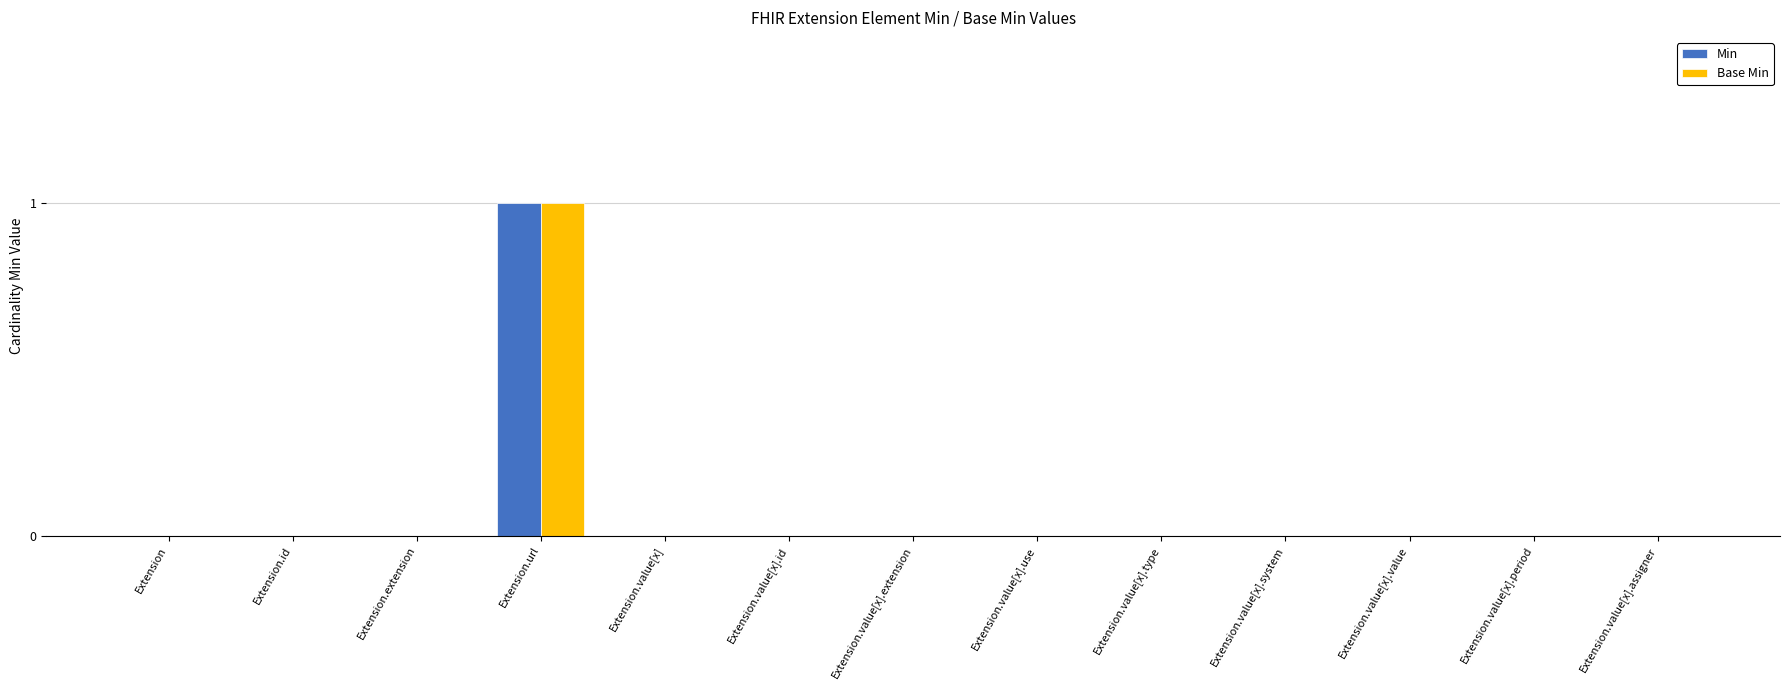

Which category has the highest value in the Min series?

Extension.url